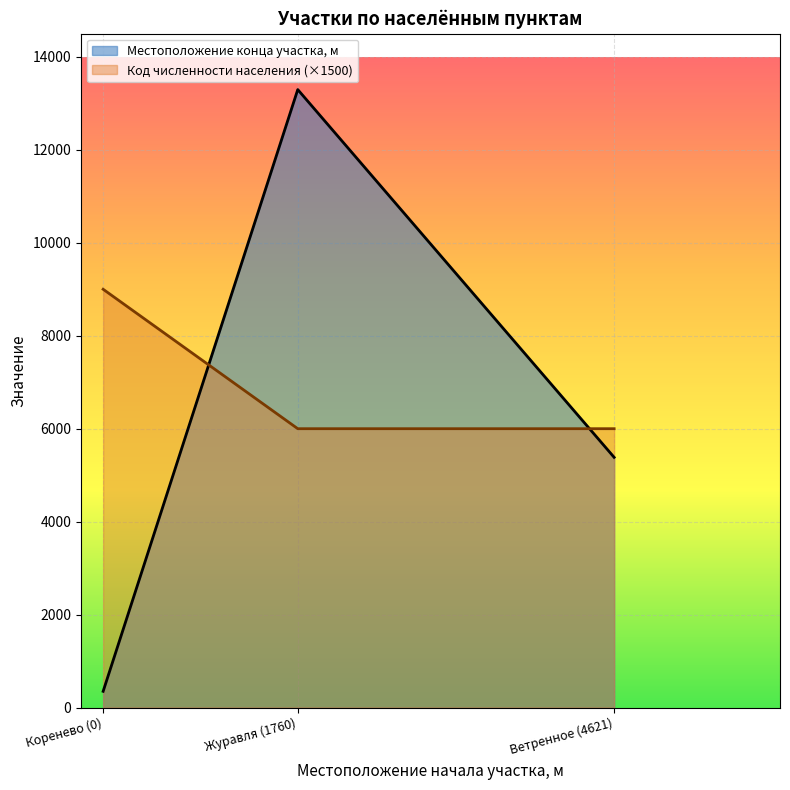

Which category has the lowest value across all series?

Коренево (0)